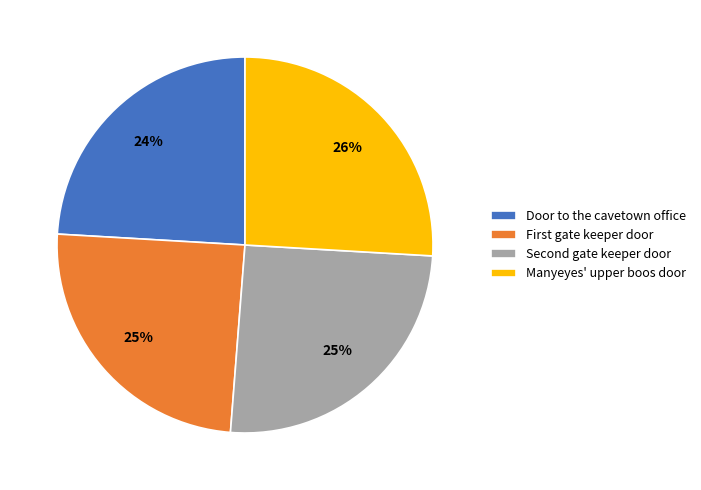

Is Manyeyes' upper boos door the majority of the pie?

No